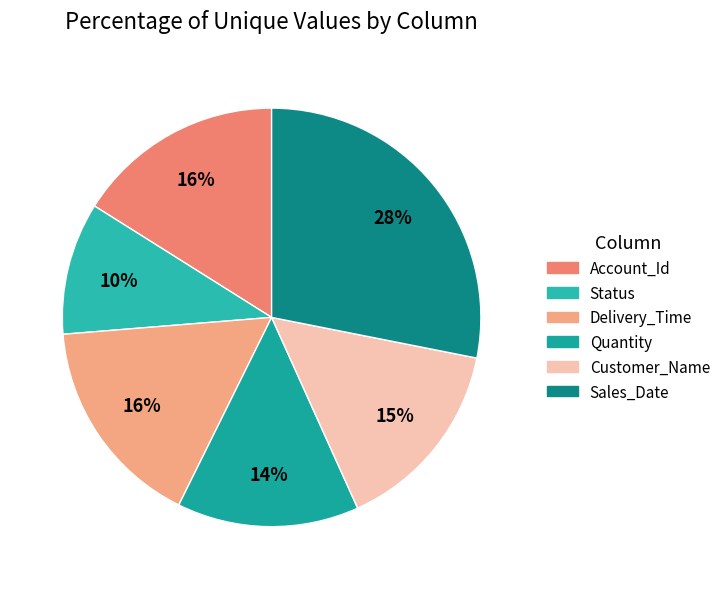

Is it true that Account_Id is 31% of the pie?

False